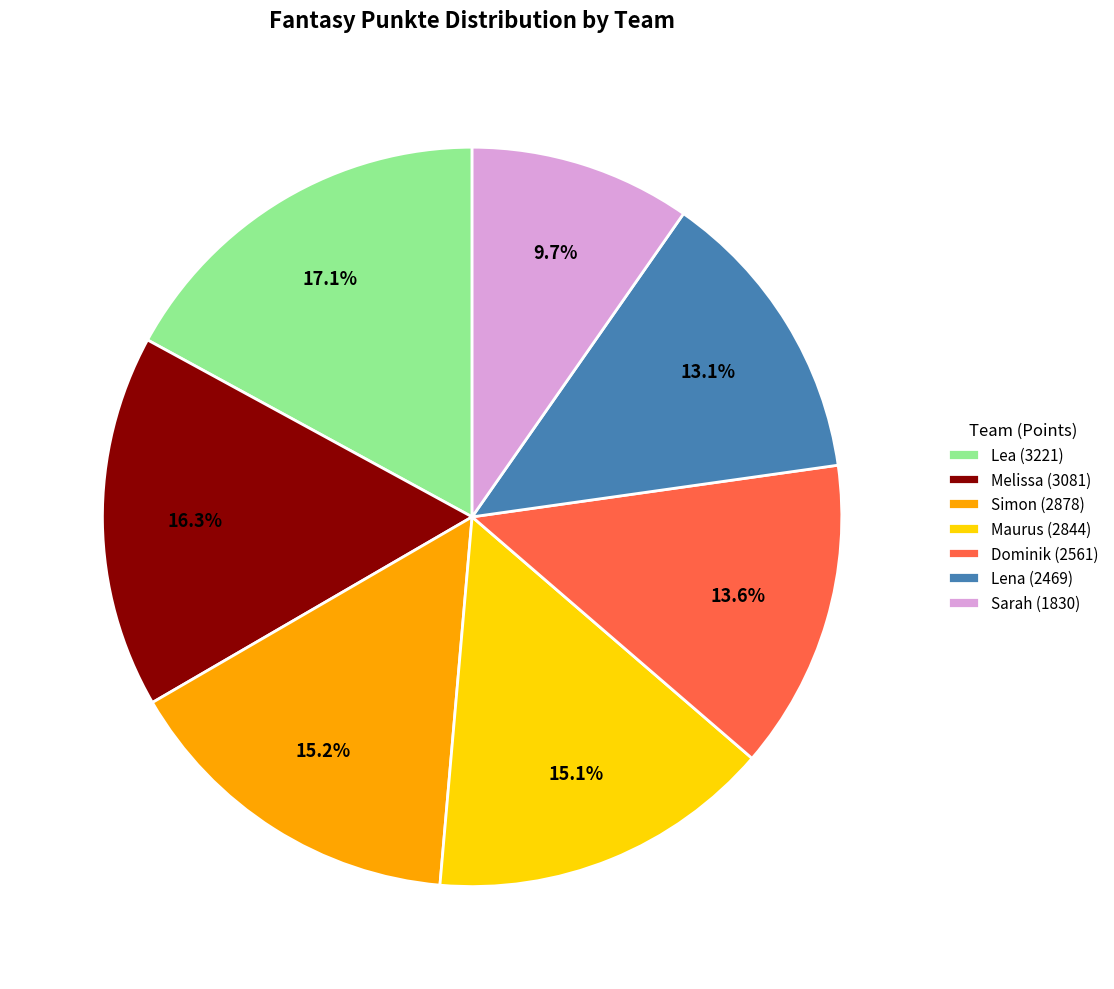

Which category has the smallest portion of the pie?

Sarah